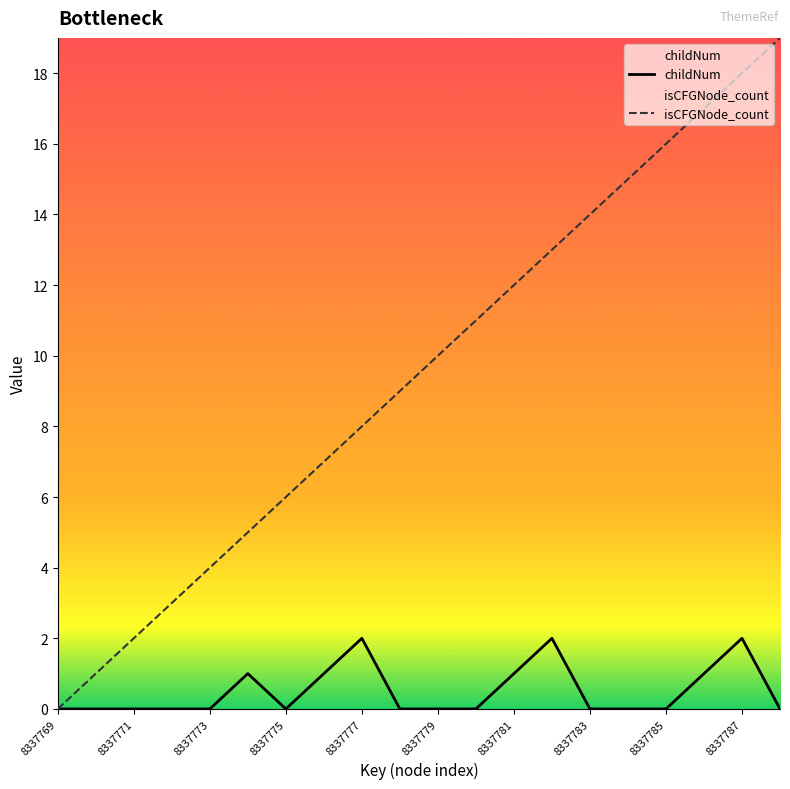

Rank the series at 8337785 from lowest to highest value.

childNum, isCFGNode_count